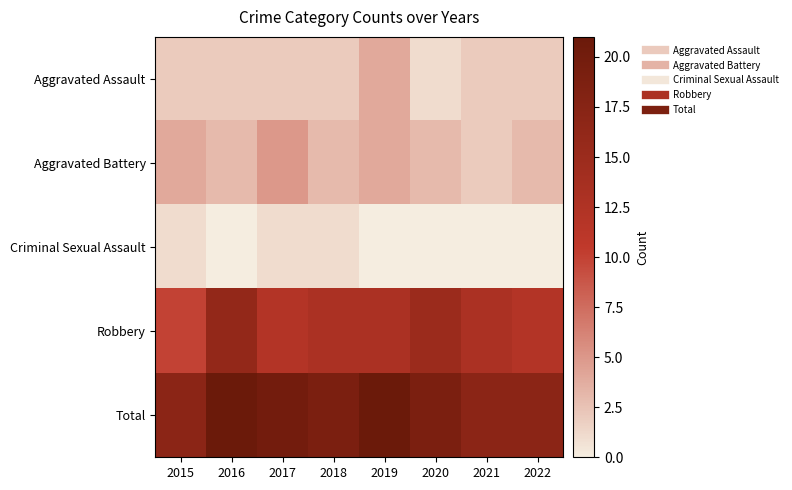

Reading left to right, extract all data points from this chart.

Aggravated Assault: 2015=2	2016=2	2017=2	2018=2	2019=4	2020=1	2021=2	2022=2
Aggravated Battery: 2015=4	2016=3	2017=5	2018=3	2019=4	2020=3	2021=2	2022=3
Criminal Sexual Assault: 2015=1	2016=0	2017=1	2018=1	2019=0	2020=0	2021=0	2022=0
Robbery: 2015=10	2016=16	2017=12	2018=13	2019=13	2020=15	2021=13	2022=12
Total: 2015=17	2016=21	2017=20	2018=19	2019=21	2020=19	2021=17	2022=17